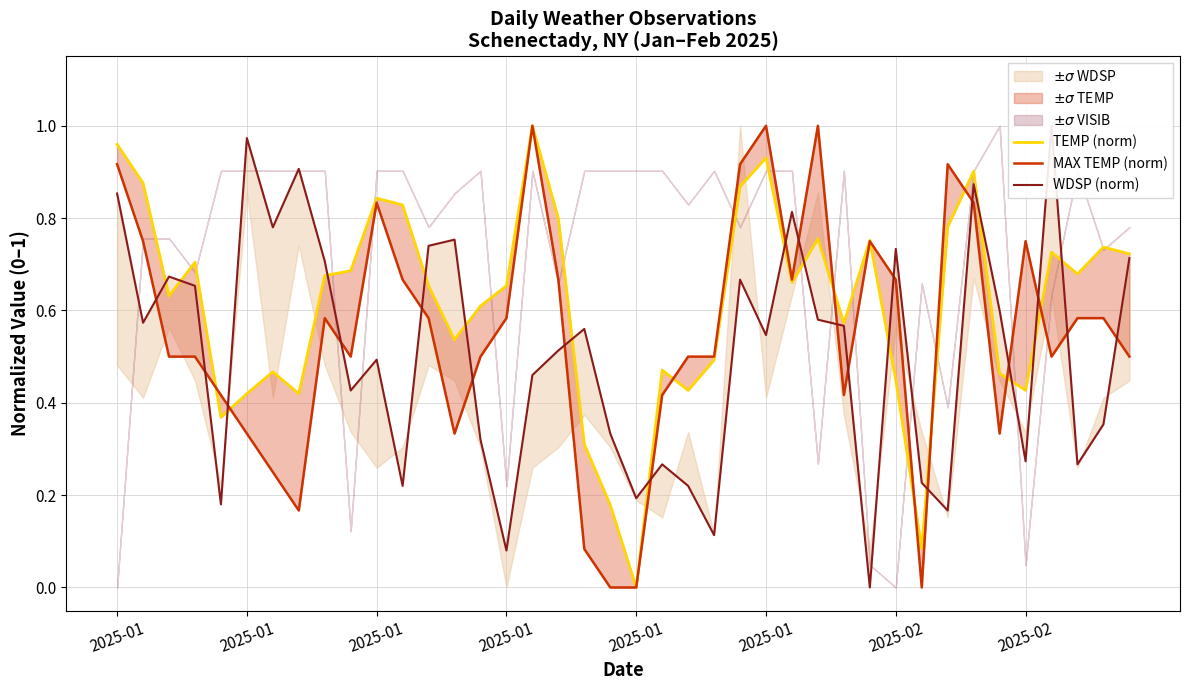

Rank the series at 2025-01 from lowest to highest value.

WDSP (norm), MAX TEMP (norm), TEMP (norm)